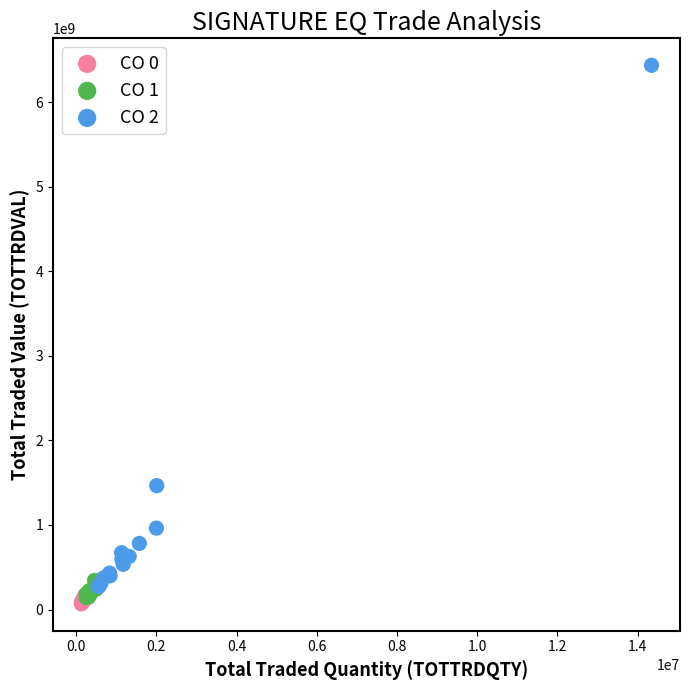

Which series reaches the maximum Y coordinate?

CO 2